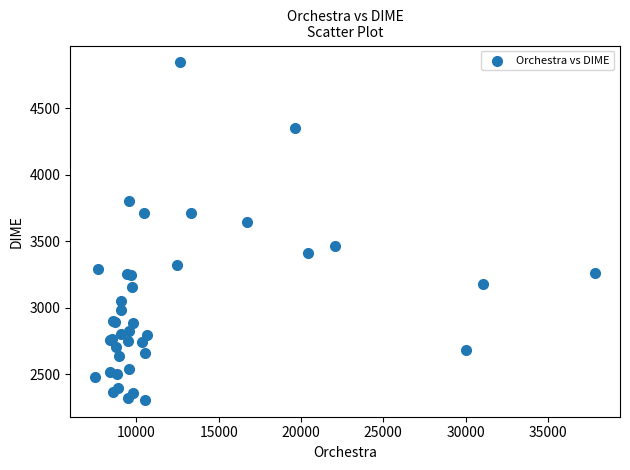

What Y value in the scatter plot is closest to 3577?

3647.5